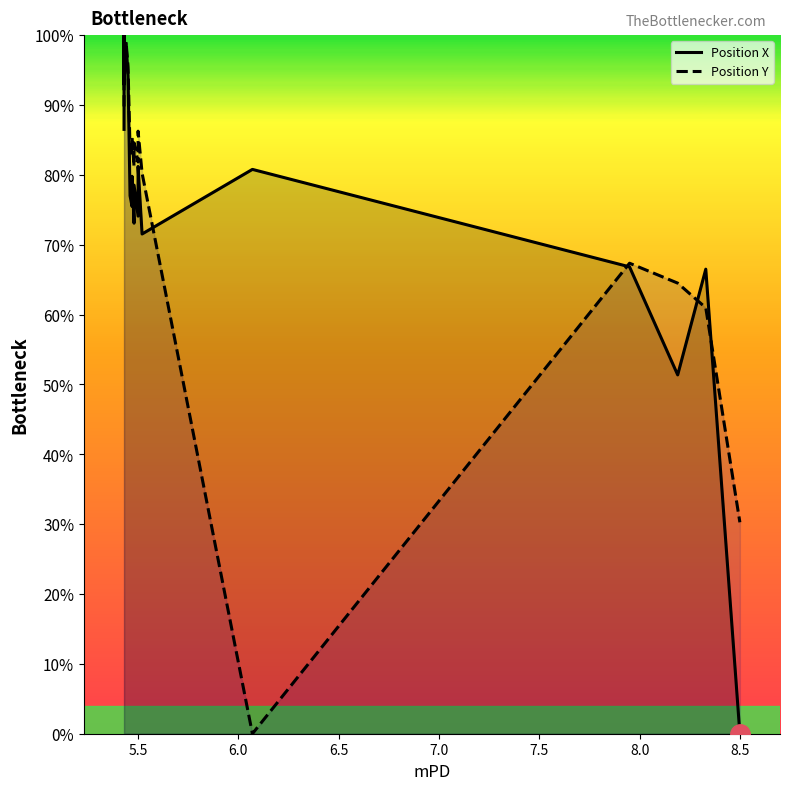

Reading right to left, what are all the values shown in this chart?

Position X: 0.0	66.5	51.4	66.8	80.8	71.5	81.2	74.1	78.5	73.1	79.8	75.5	77.0	94.2	98.8	93.0	96.6	100.0	91.7	86.5
Position Y: 30.3	61.0	64.5	67.4	0.0	80.2	86.3	81.8	84.6	81.2	85.4	82.7	83.7	95.5	99.1	94.5	97.4	100.0	93.6	89.8